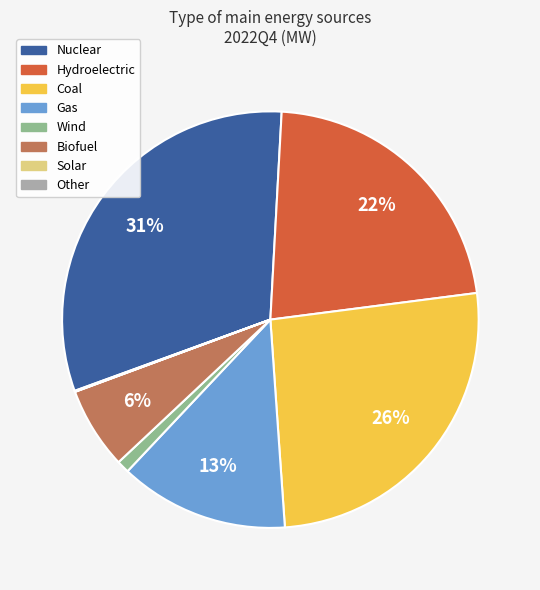

Between Biofuel and Nuclear, which is larger?

Nuclear